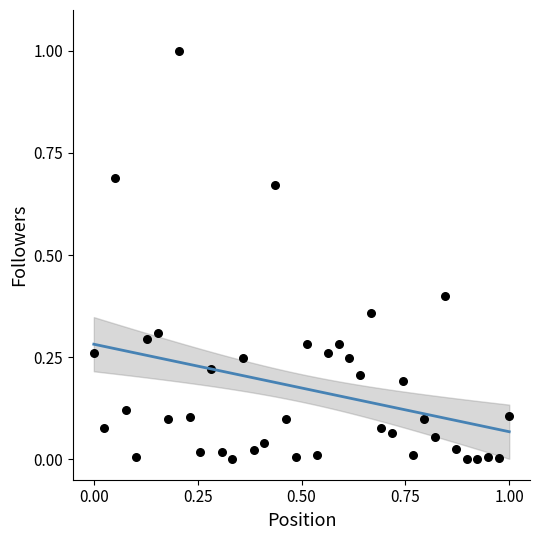

What is the range of Y values (max minus min)?

1.0